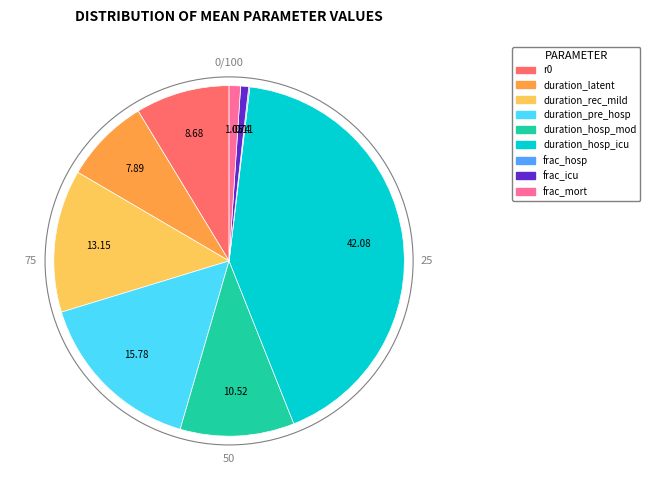

Which slice is the largest?

duration_hosp_icu